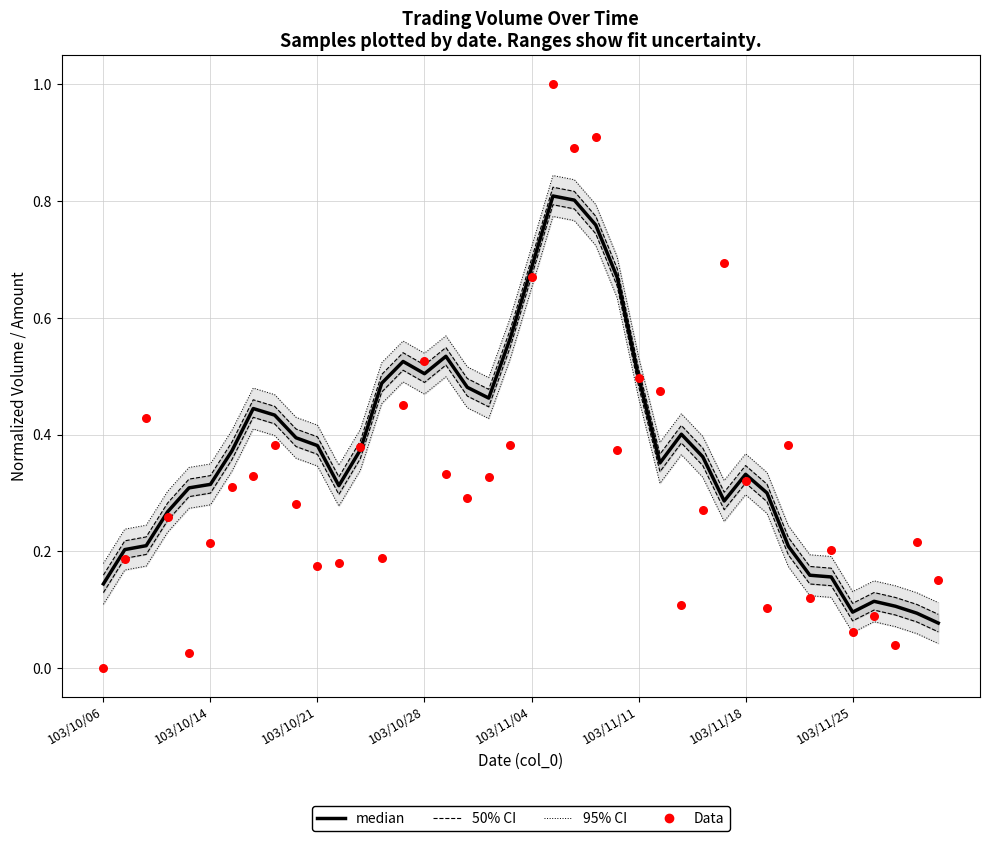

What is the total value across all series at 24?

1.3